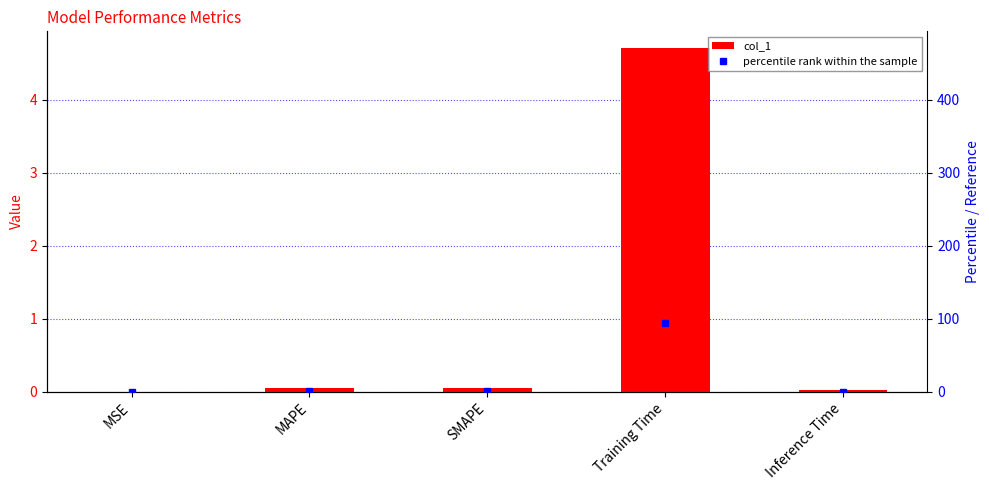

Which series has the largest total across all categories?

percentile rank within the sample